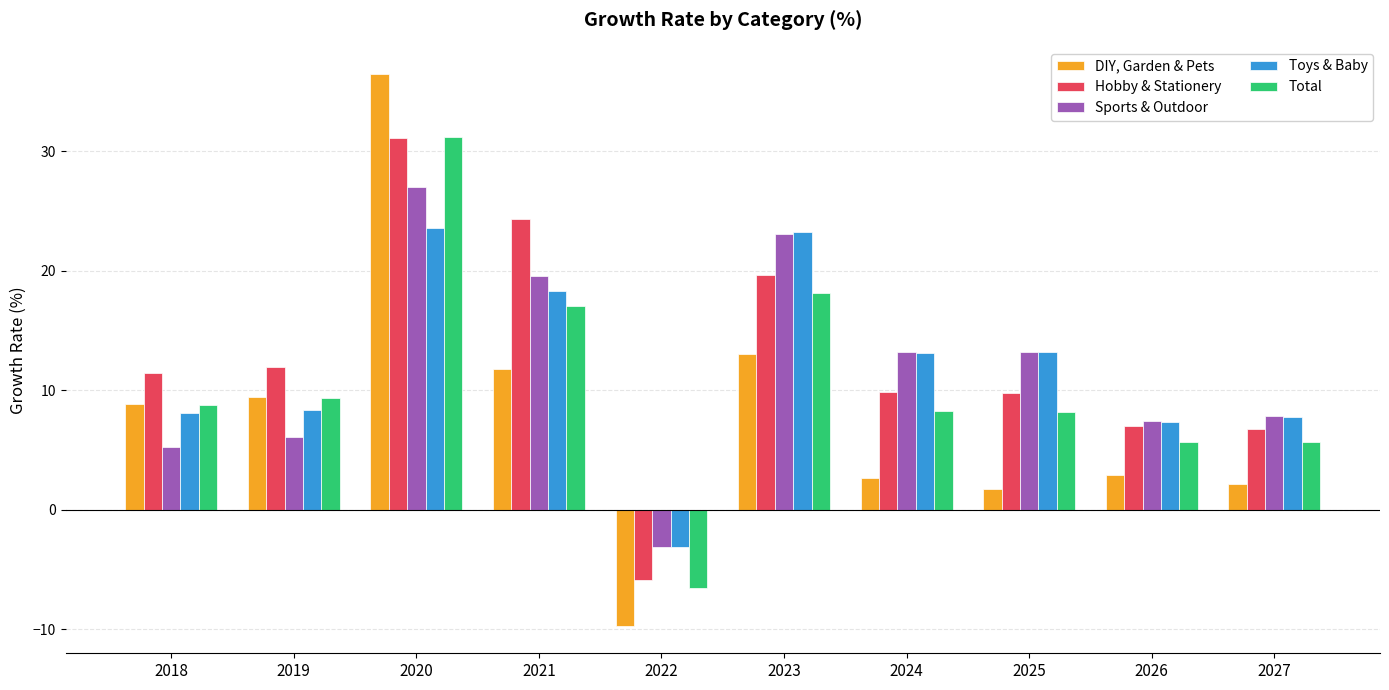

How many values in Sports & Outdoor are below zero?

1